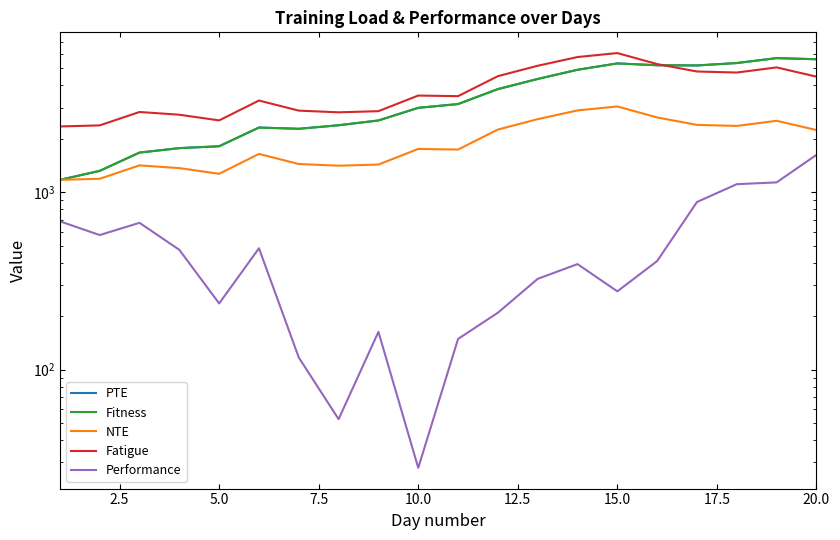

How many lines are shown in the chart?

5